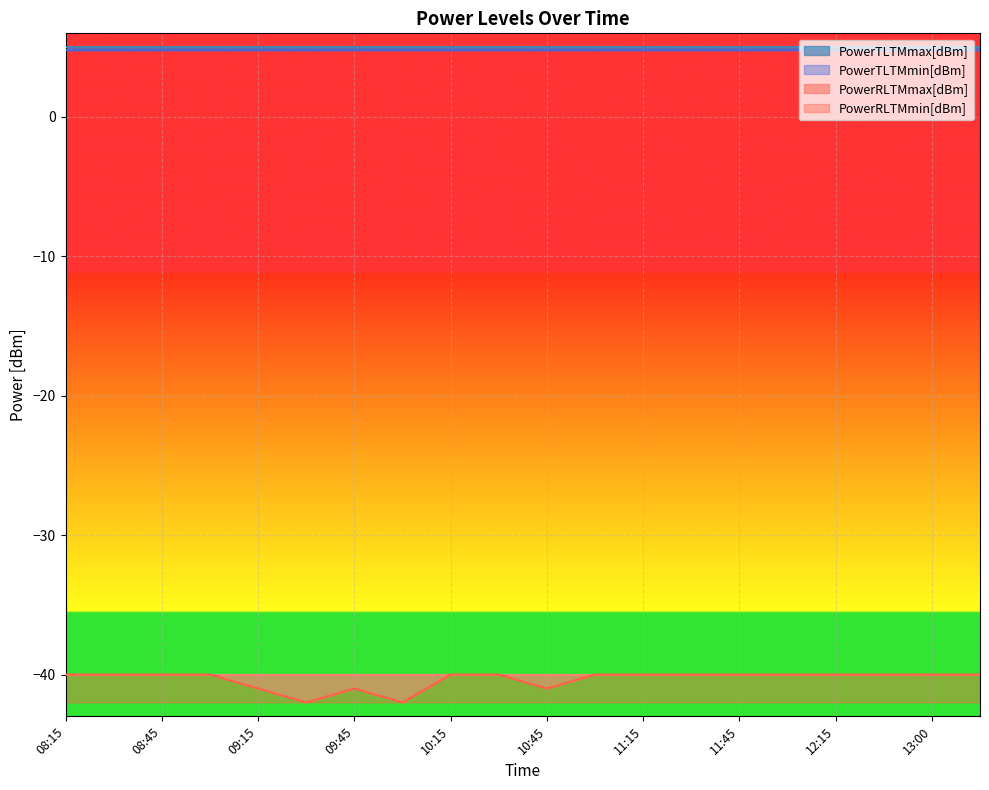

Which series has the largest range (max minus min)?

PowerRLTMmin[dBm]